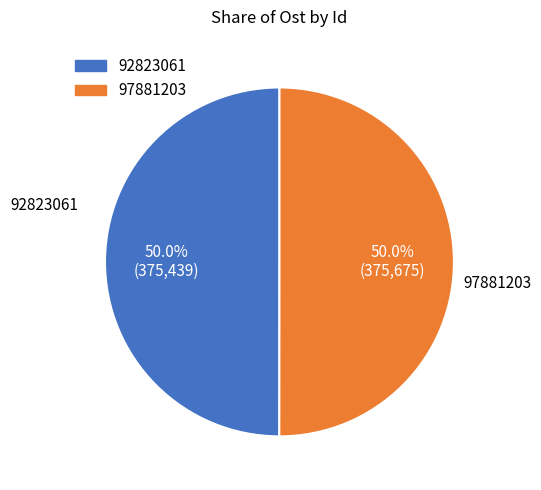

Approximately how many times larger is the value at 92823061 compared to 97881203?

1.0